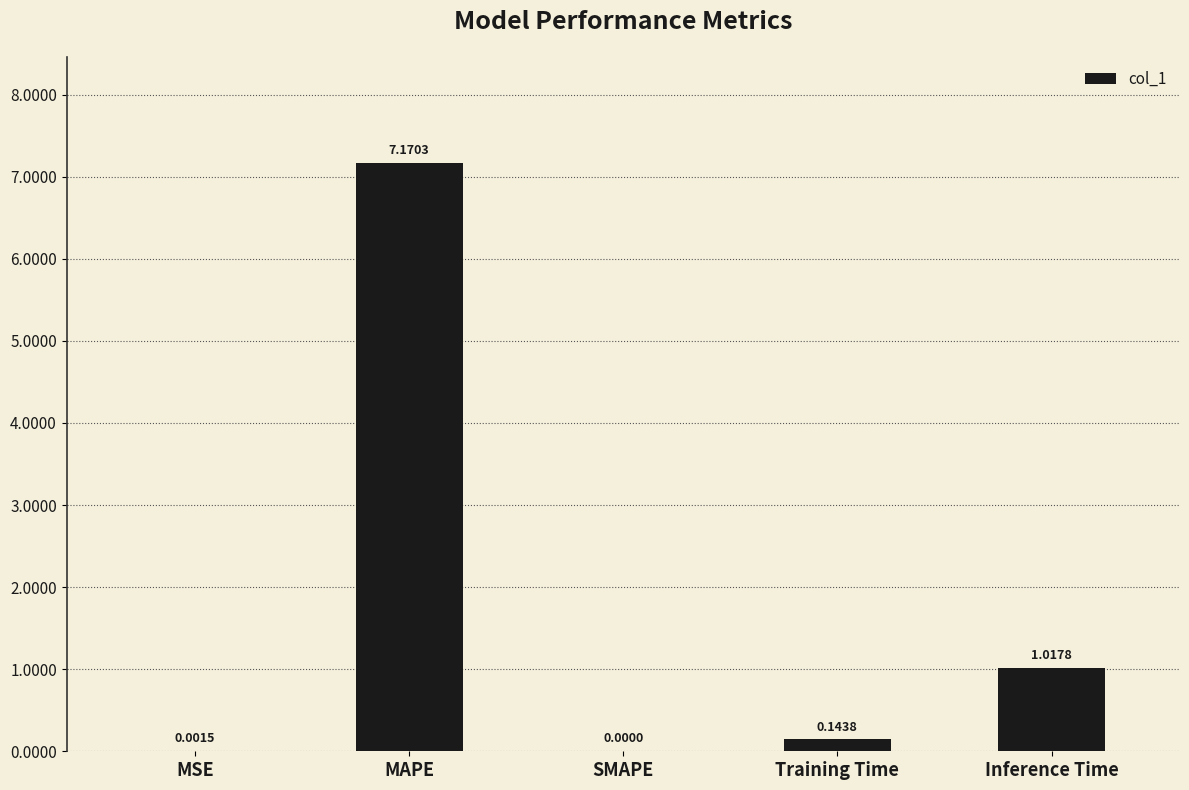

How many positive values are there?

4